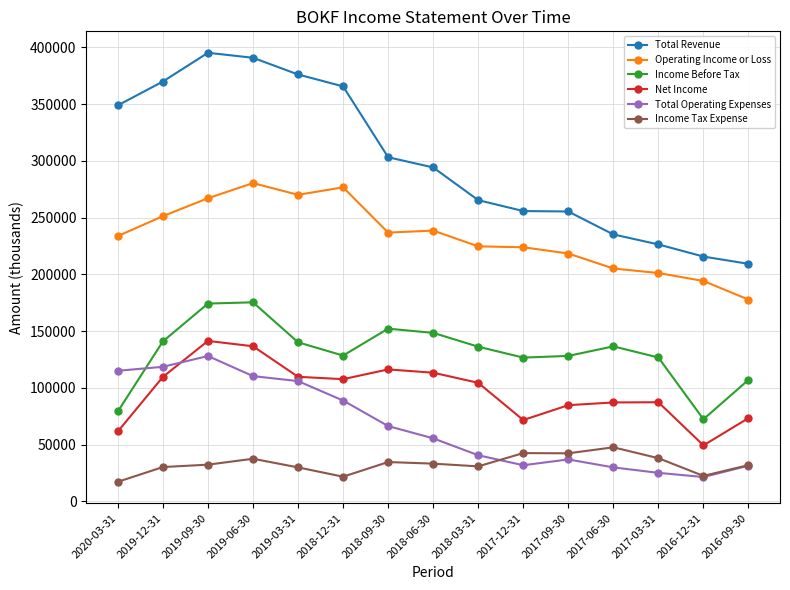

Which category has the highest value in the Operating Income or Loss series?

2019-06-30